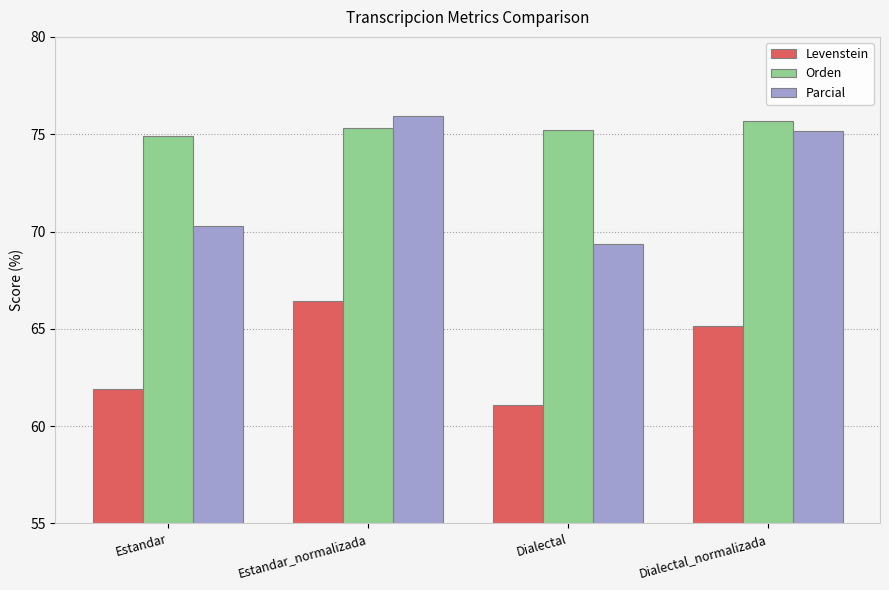

How many data points does each series have?

4